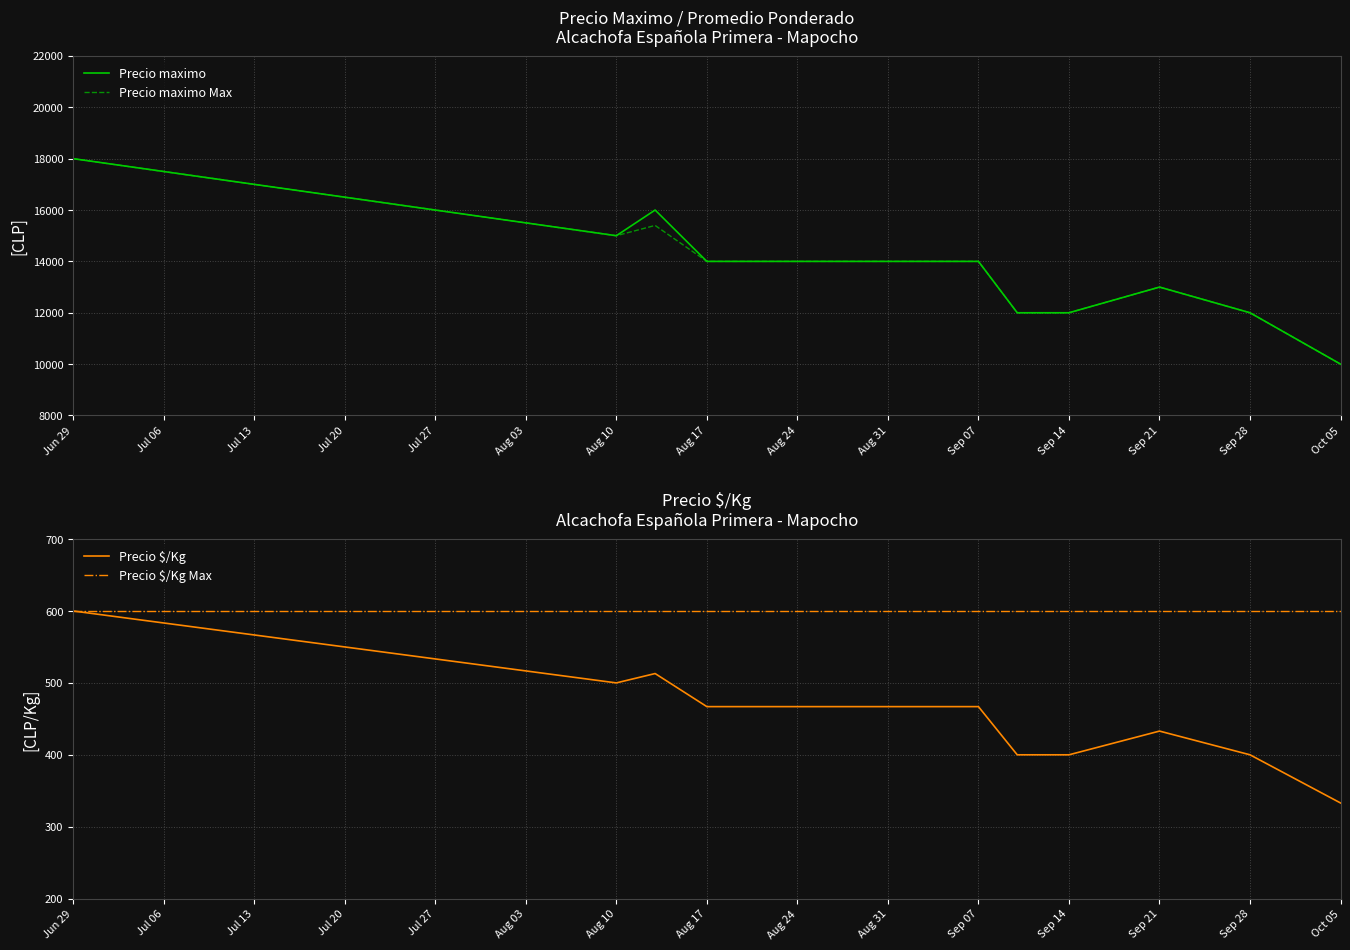

At how many categories does at least one series exceed 6683?

12